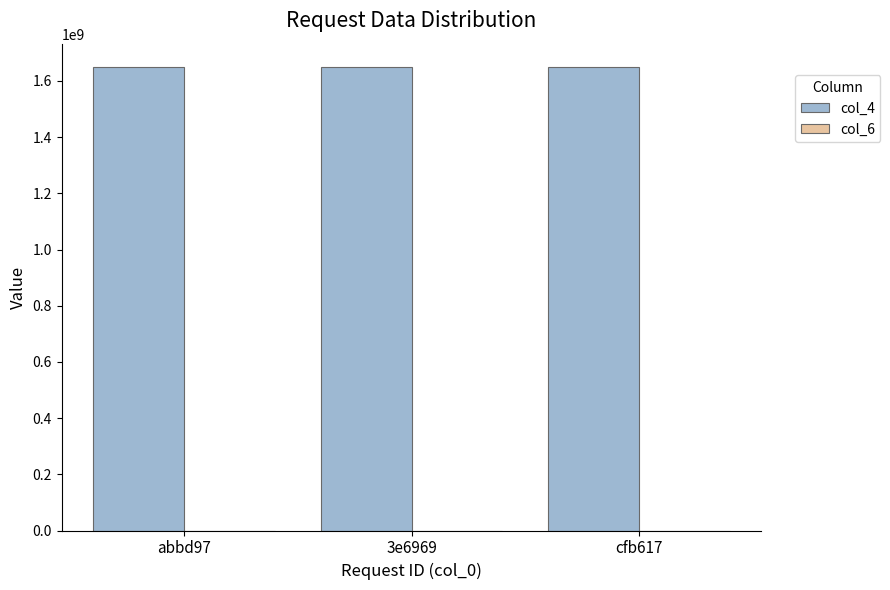

True or false: col_4 has a value of 597738813 at abbd97.

False